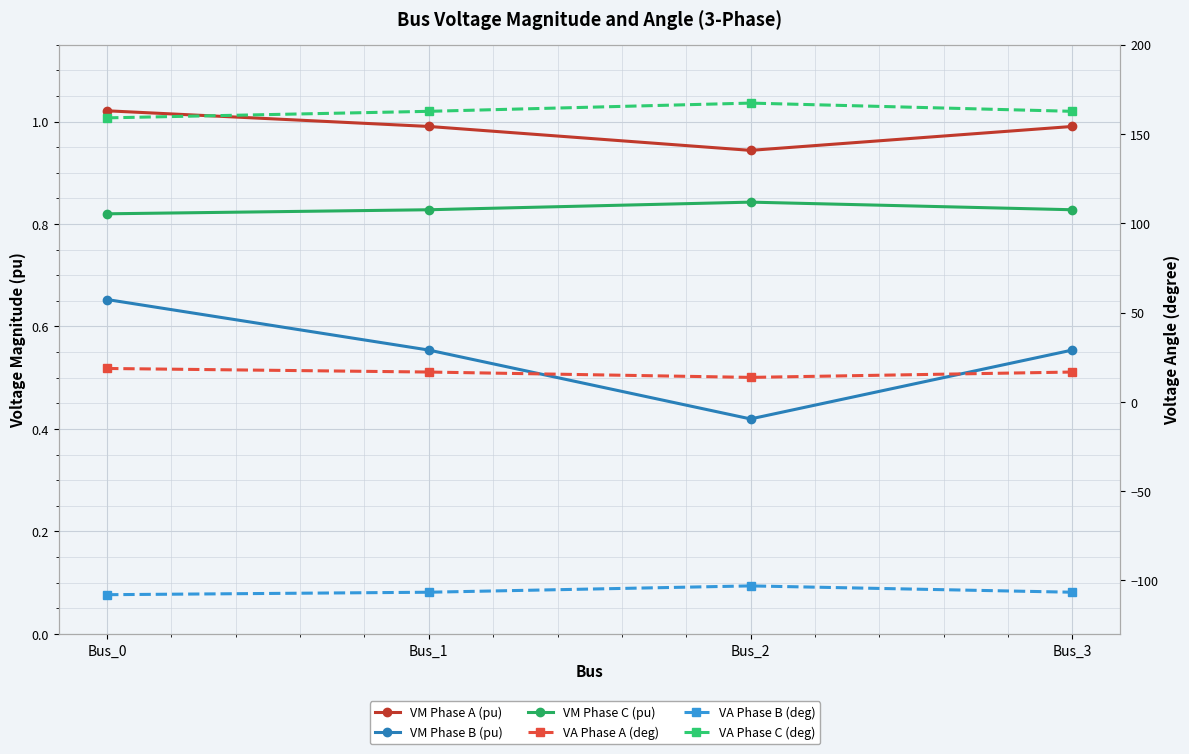

Is it true that VM Phase A (pu) equals 0.9 at Bus_2?

True